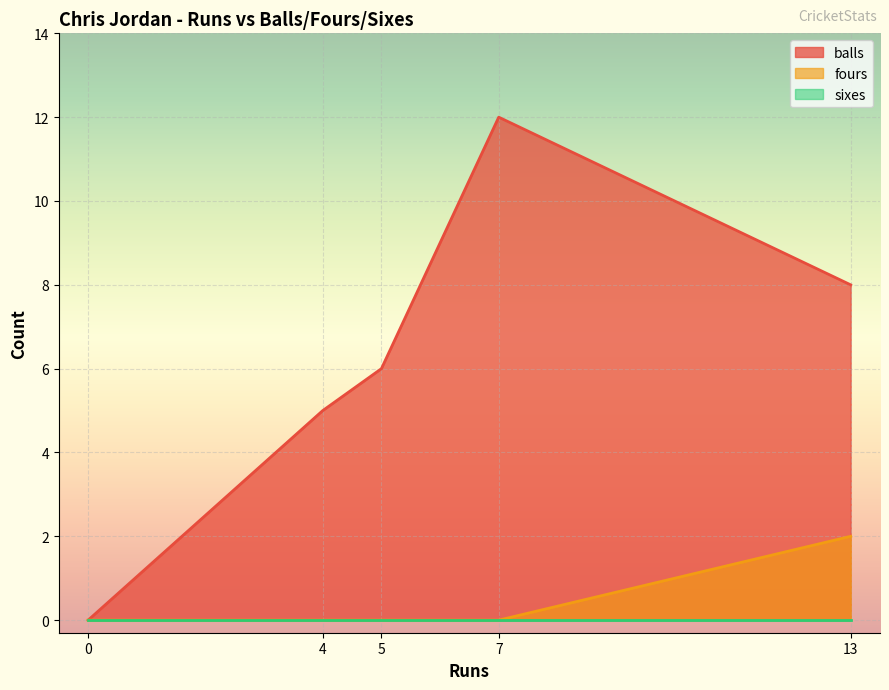

Reading right to left, what are all the values shown in this chart?

balls: 5=6	0=0	7=12	13=8	4=5
fours: 5=0	0=0	7=0	13=2	4=0
sixes: 5=0	0=0	7=0	13=0	4=0